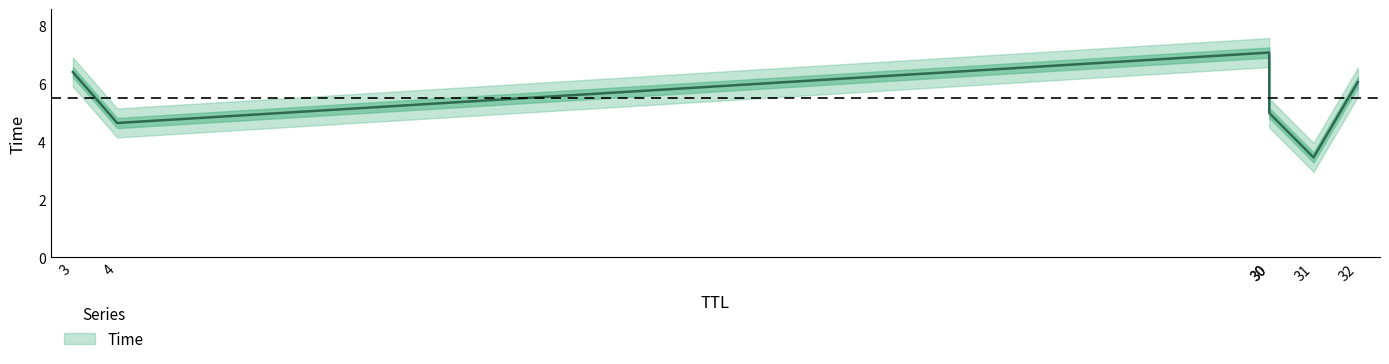

What is the label of the 5th point from the right?

4